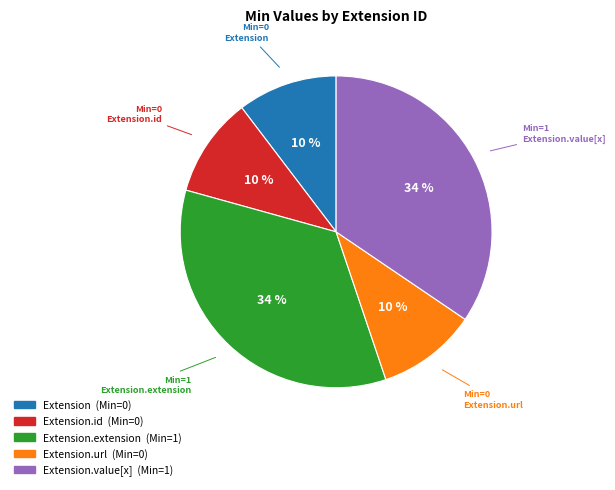

To the nearest percent, what is the average slice percentage?

20%